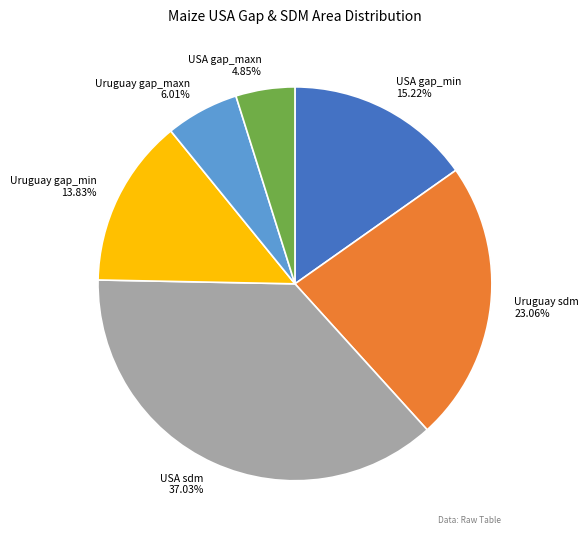

Which category has the biggest portion of the pie?

USA sdm 37.03%